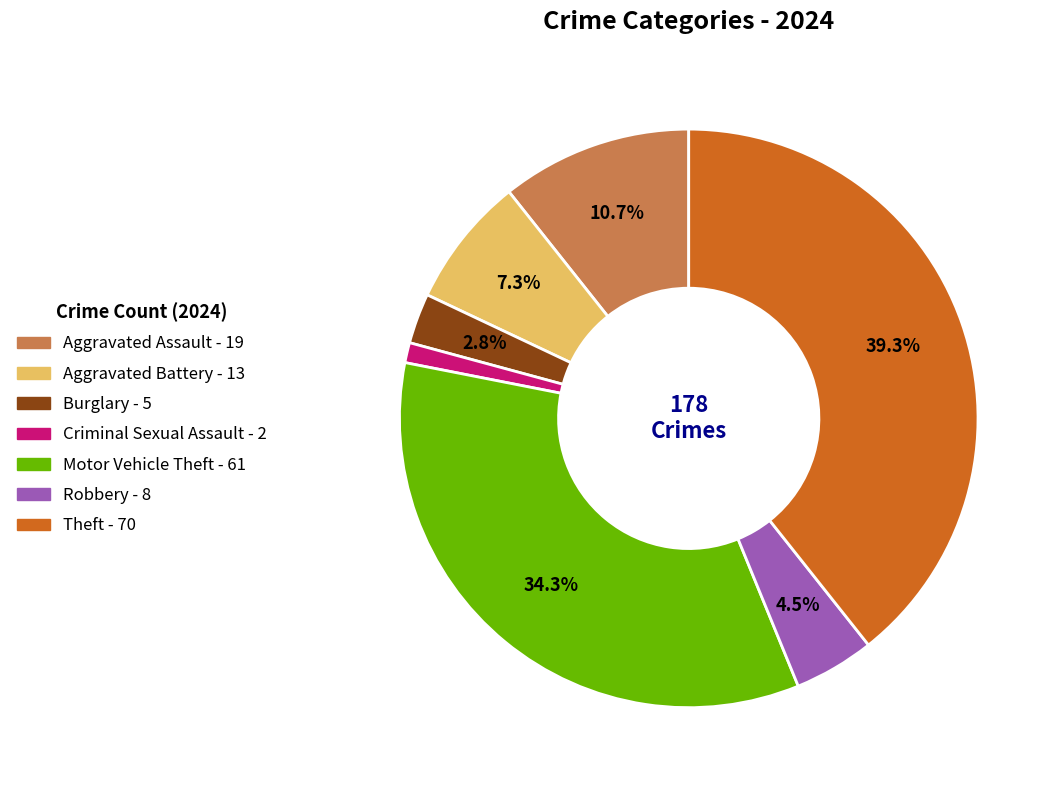

To the nearest percent, what is the combined percentage of Burglary and Motor Vehicle Theft?

37%